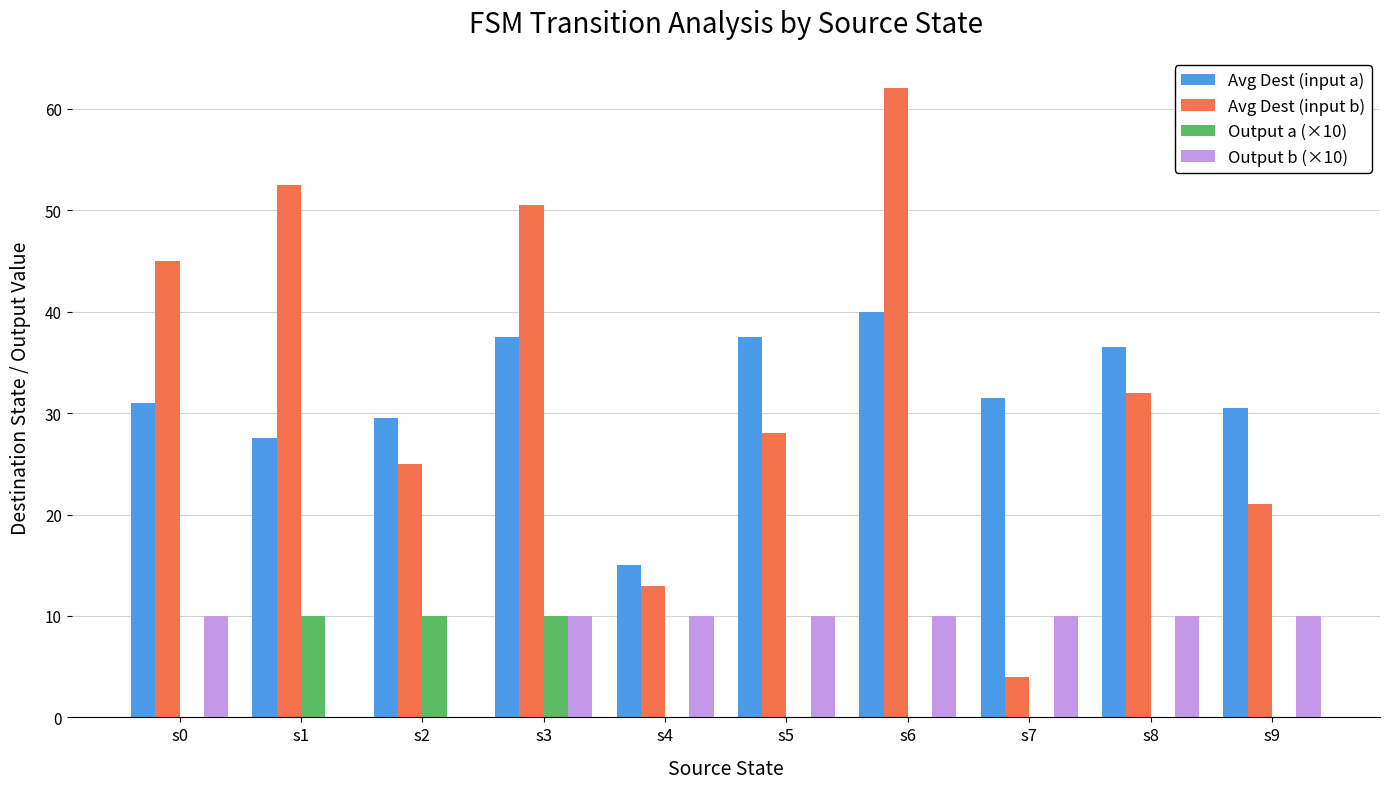

How many groups of bars are there?

10